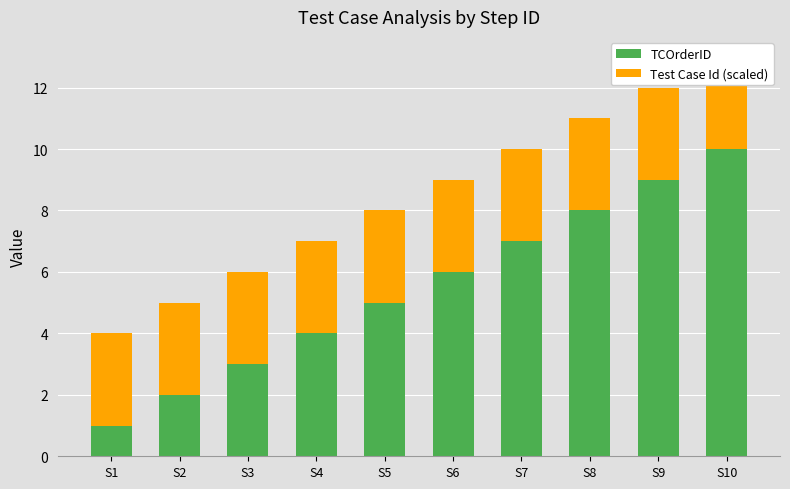

Are the bars horizontal?

No